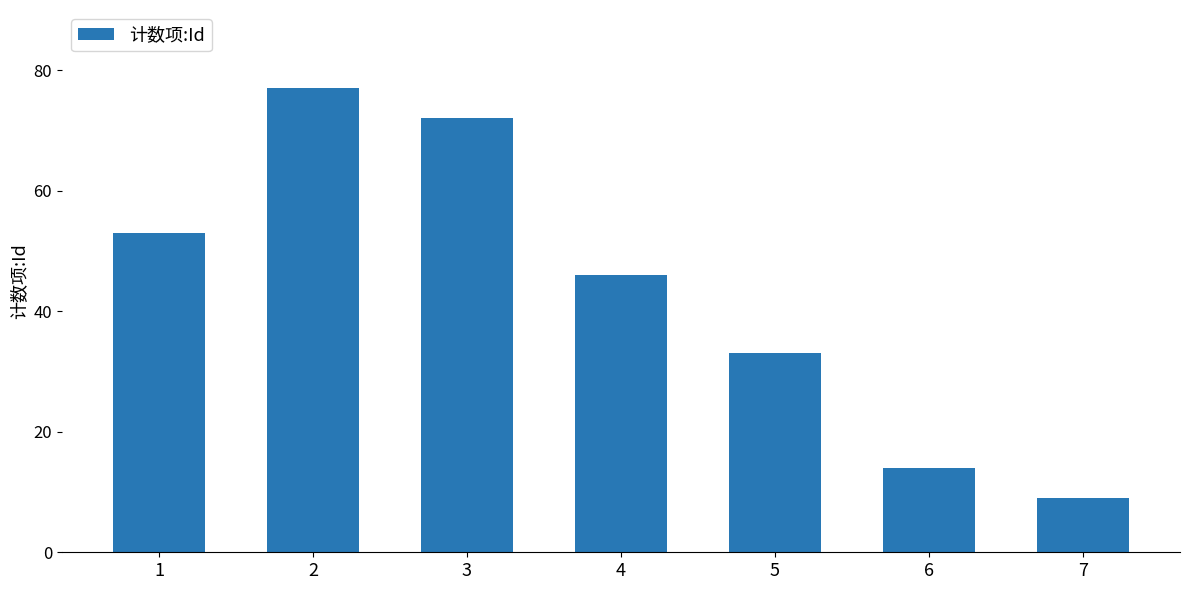

What is the value of the 6th bar from the left?

14